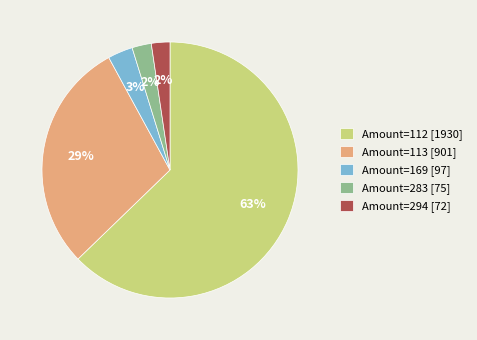

How many segments does this pie chart have?

5